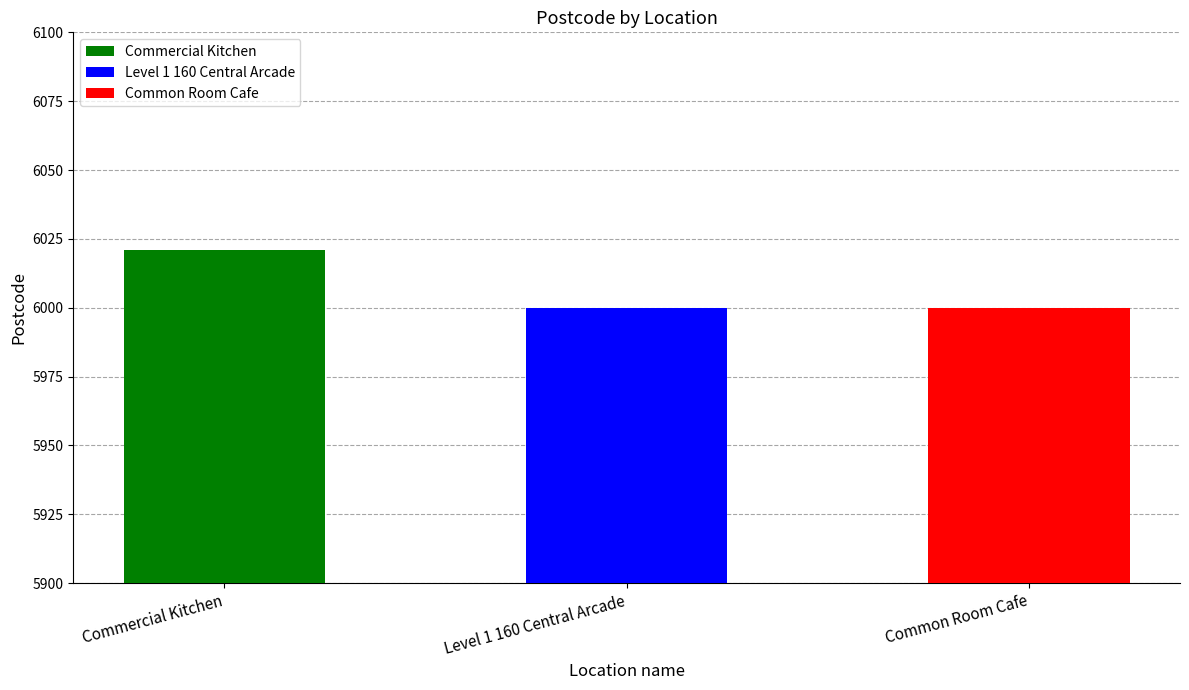

Are the bars grouped side by side (vs. stacked)?

No